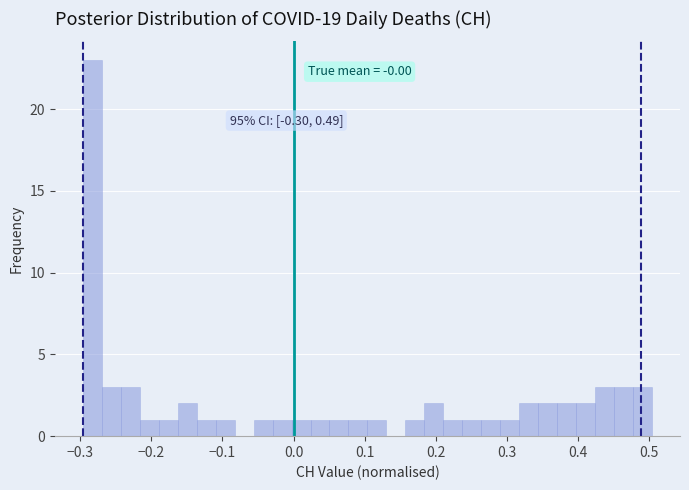

Read against the x-axis, roughly where is the centre of the tallest bar?

-0.28